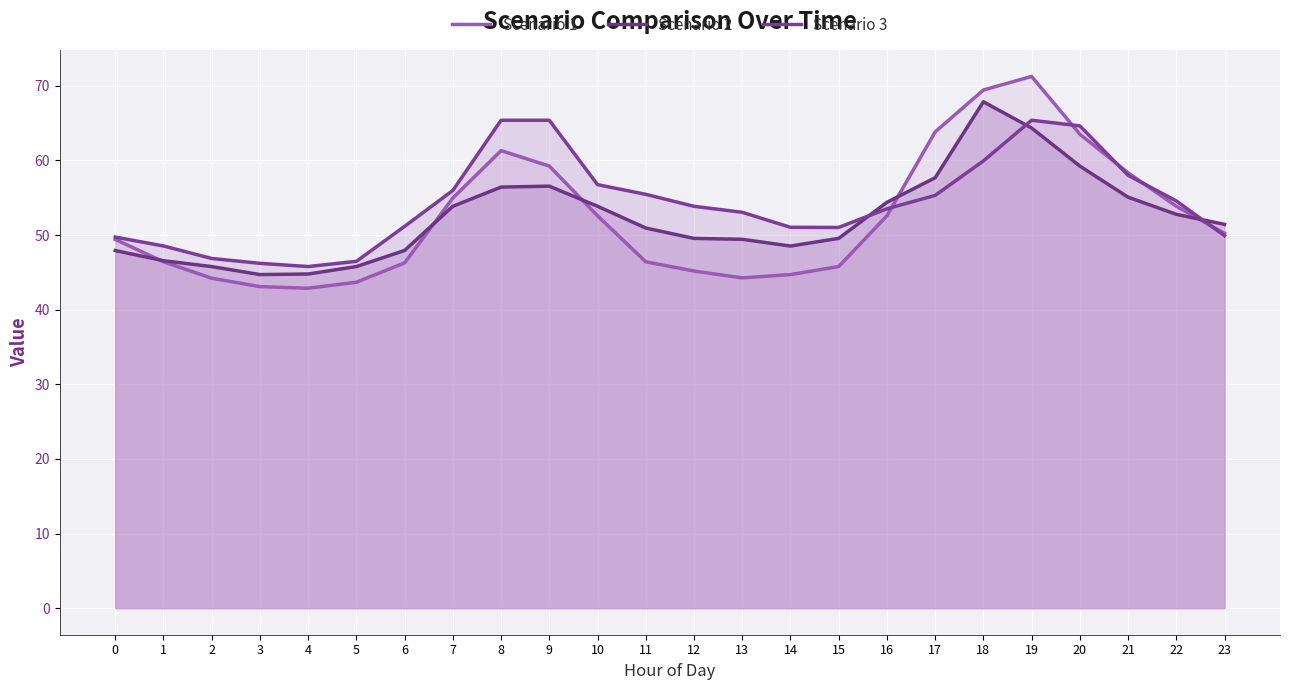

What is the difference between the second highest and minimum values in the Scenario 2 series?

19.6